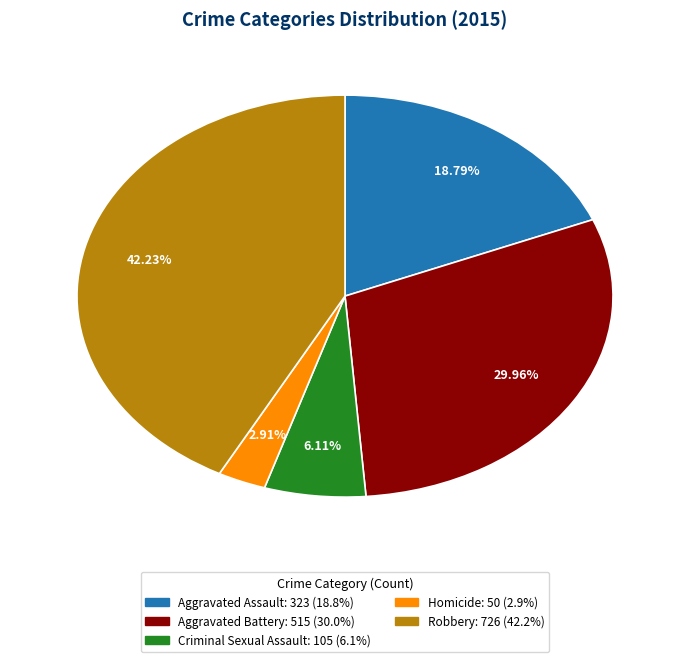

What is the largest slice in the pie chart?

Robbery